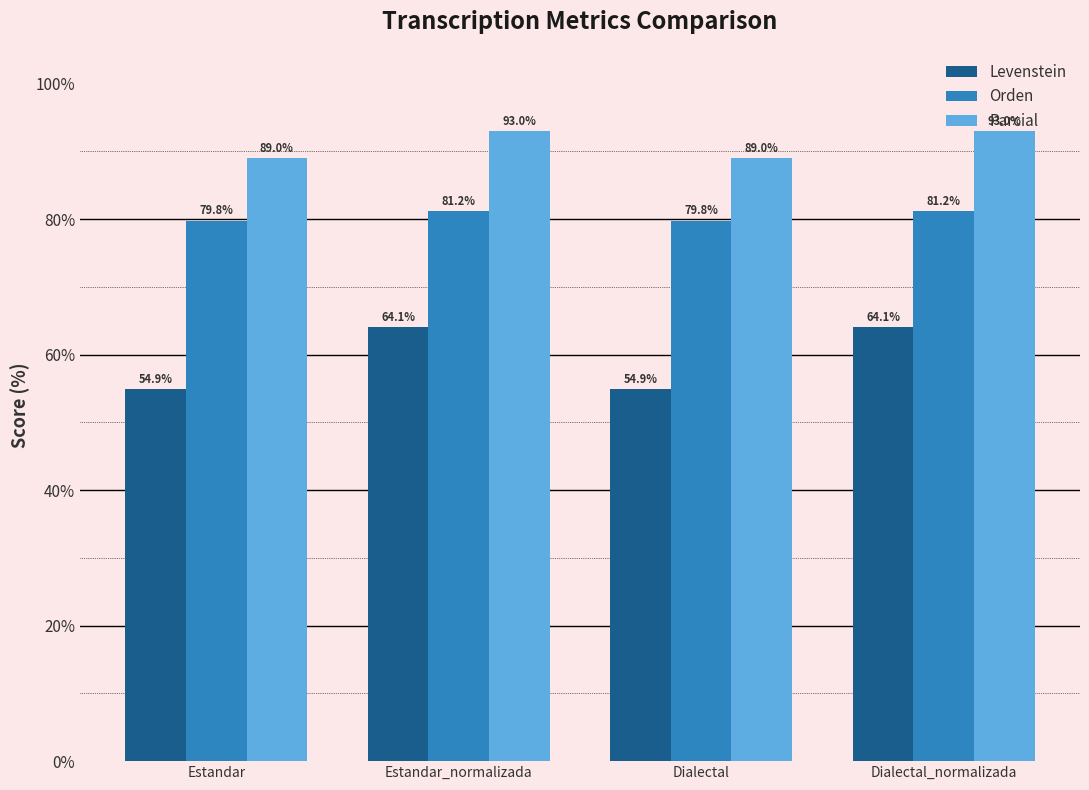

Count the number of data series in this chart.

3